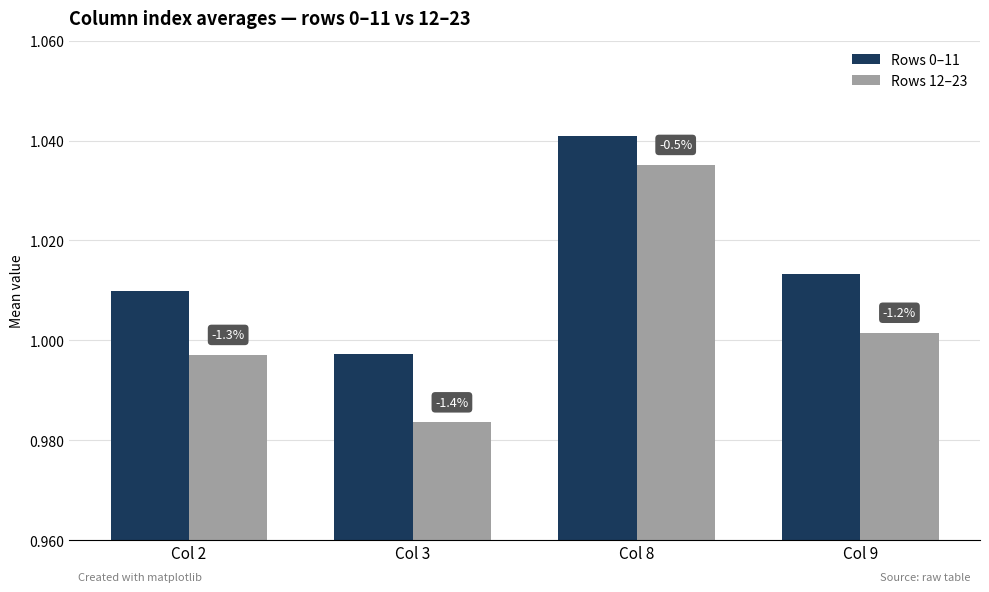

At which label does Rows 0–11 first exceed 1?

Col 2